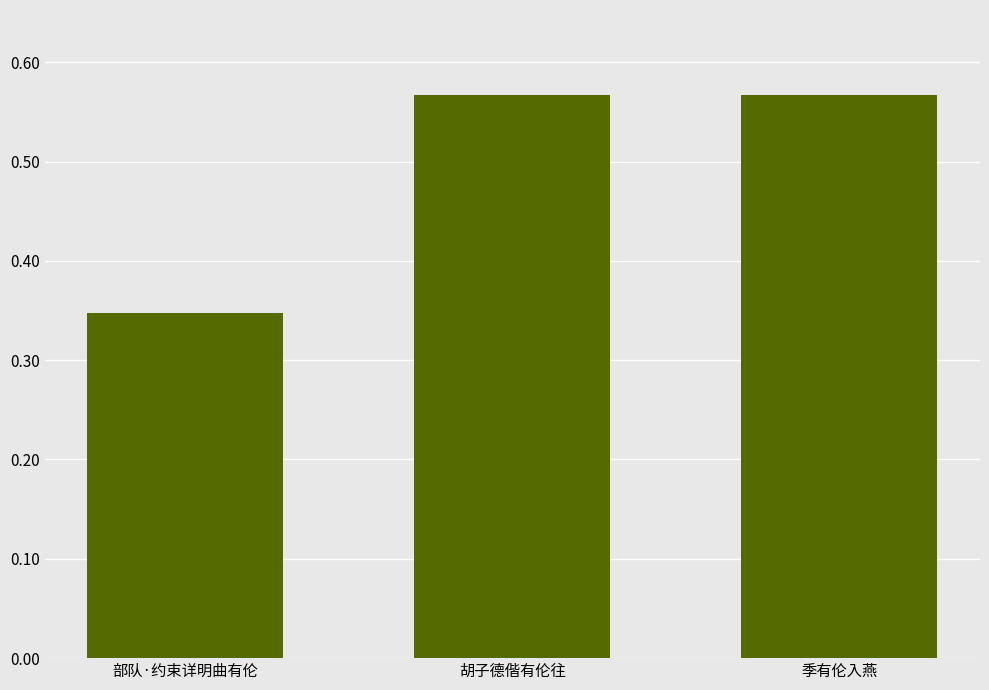

List the labels in order of value, smallest first.

部队·约束详明曲有伦, 季有伦入燕, 胡子德偕有伦往